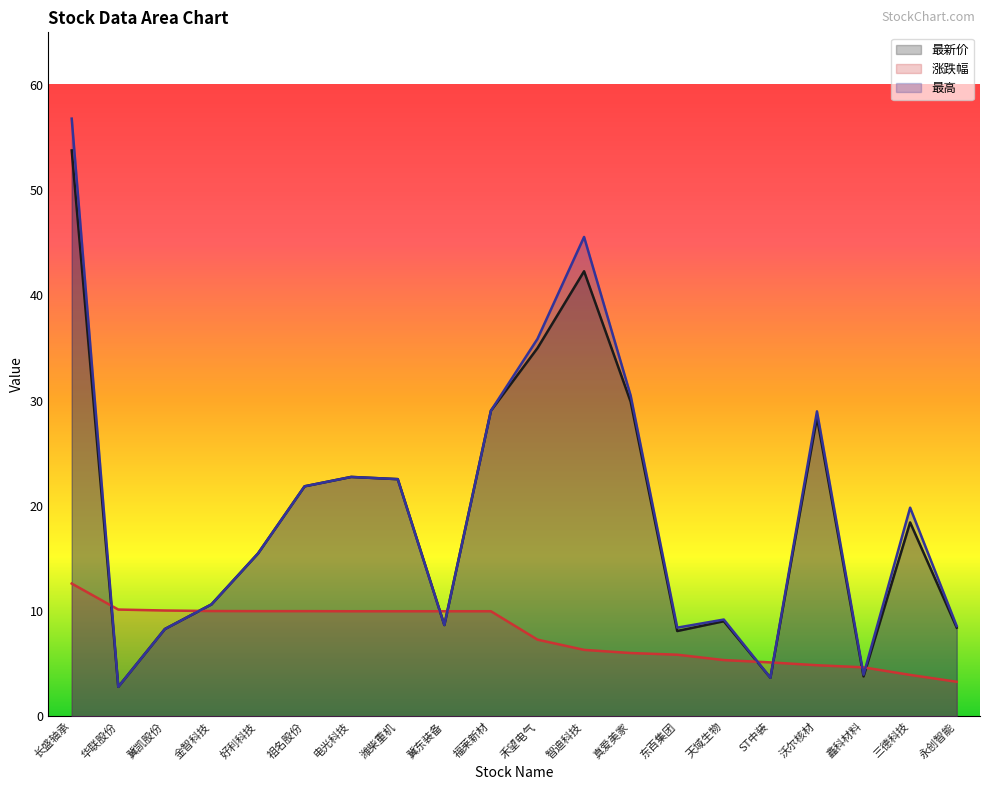

Which label corresponds to the largest value in the chart?

长盛轴承